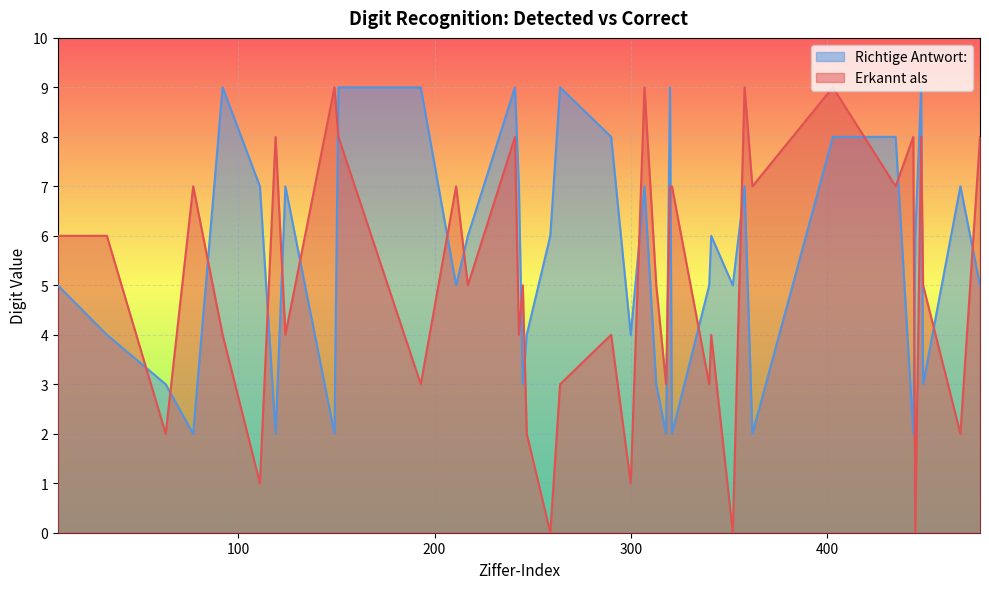

Between 444 and 241, which is larger?

444